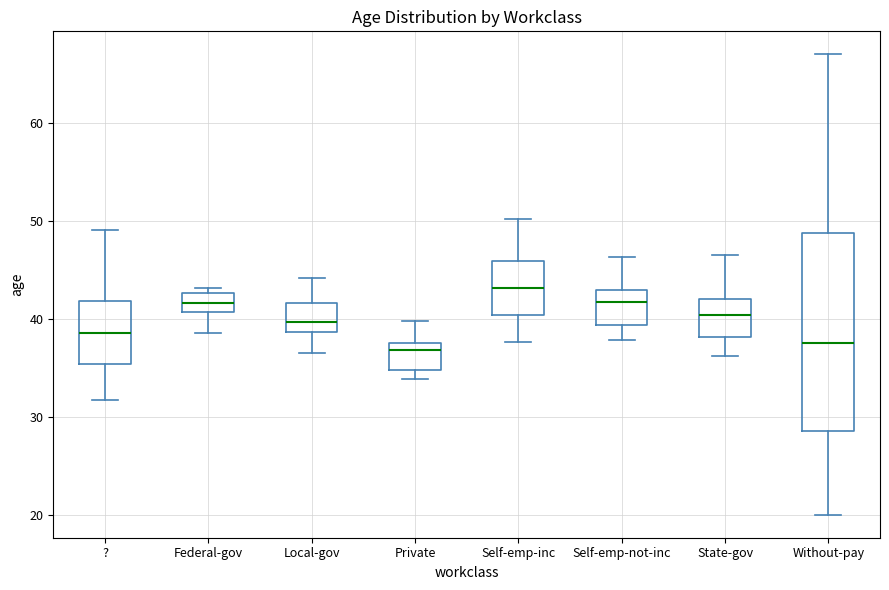

Reading left to right, read every box against the y-axis: the position of its median line, the range the box covers, and the ends of its whiskers. The values are not printed on the chart, so give them approximately, as read against the axis.

?: median 39, box 35 to 42, whiskers 32 to 49
Federal-gov: median 42, box 41 to 43, whiskers 39 to 43 (just above the box's upper edge)
Local-gov: median 40, box 39 to 42, whiskers 37 to 44
Private: median 37, box 35 to 38, whiskers 34 to 40
Self-emp-inc: median 43, box 40 to 46, whiskers 38 to 50
Self-emp-not-inc: median 42, box 39 to 43, whiskers 38 to 46
State-gov: median 40, box 38 to 42, whiskers 36 to 47
Without-pay: median 38, box 29 to 49, whiskers 20 to 67